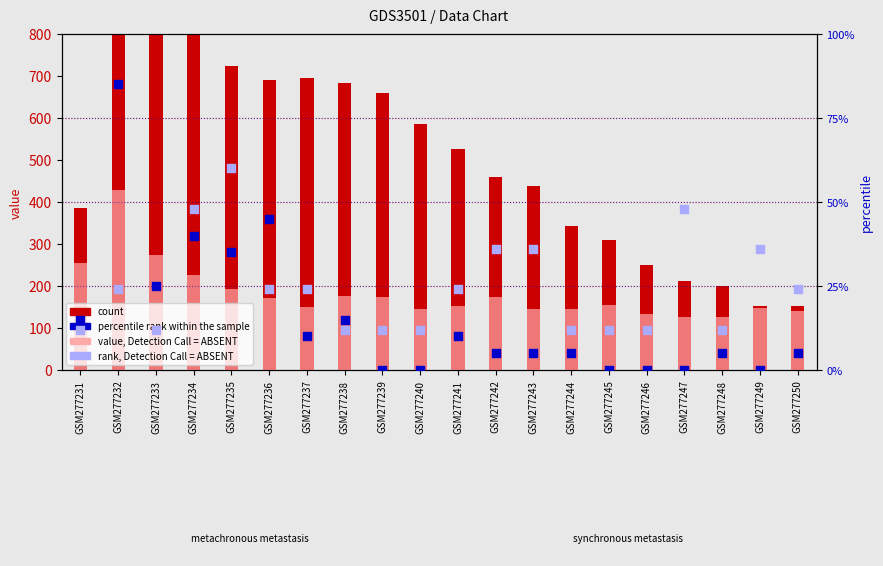

At which category is the sum across all series the highest?

GSM277232